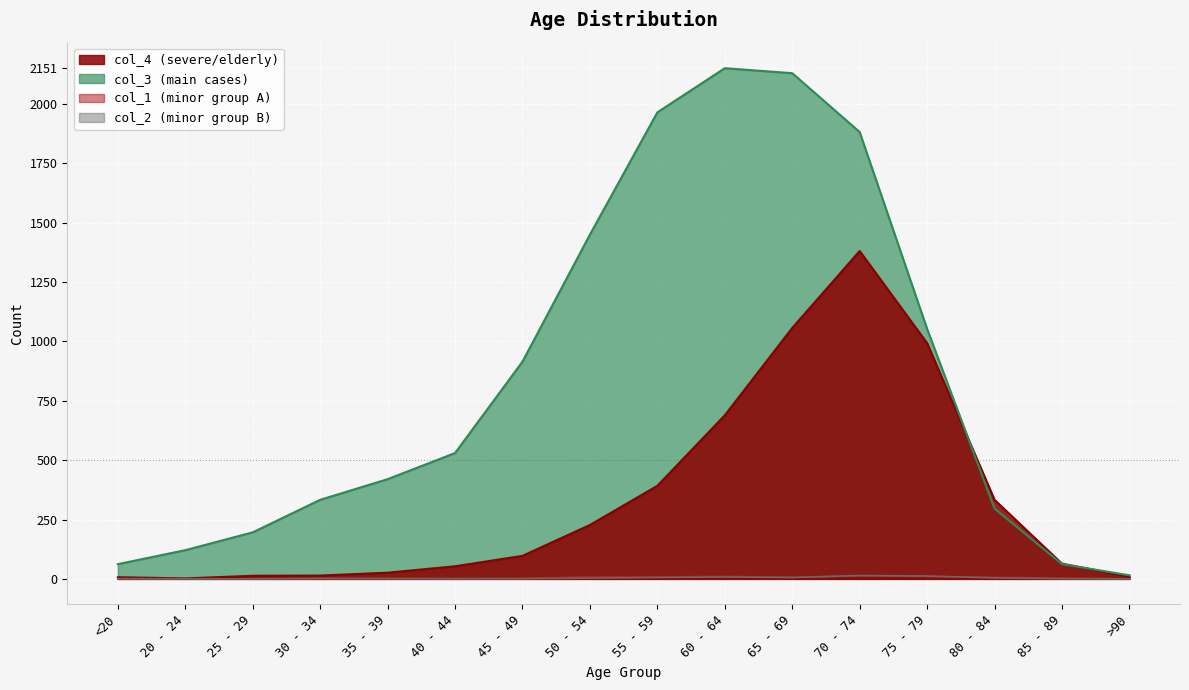

How many data points in col_3 are less than 530?

8